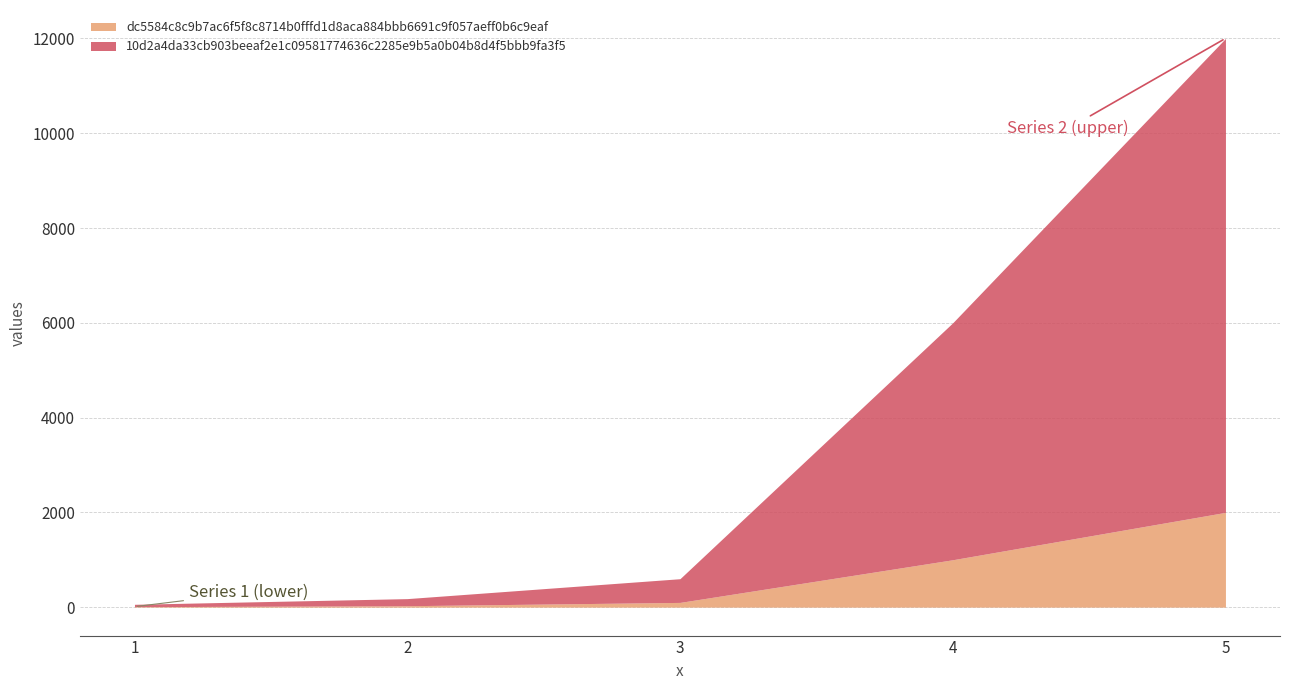

What is the difference between the dc5584c8c9b7ac6f5f8c8714b0fffd1d8aca884bbb6691c9f057aeff0b6c9eaf values at 4 and 3?

900